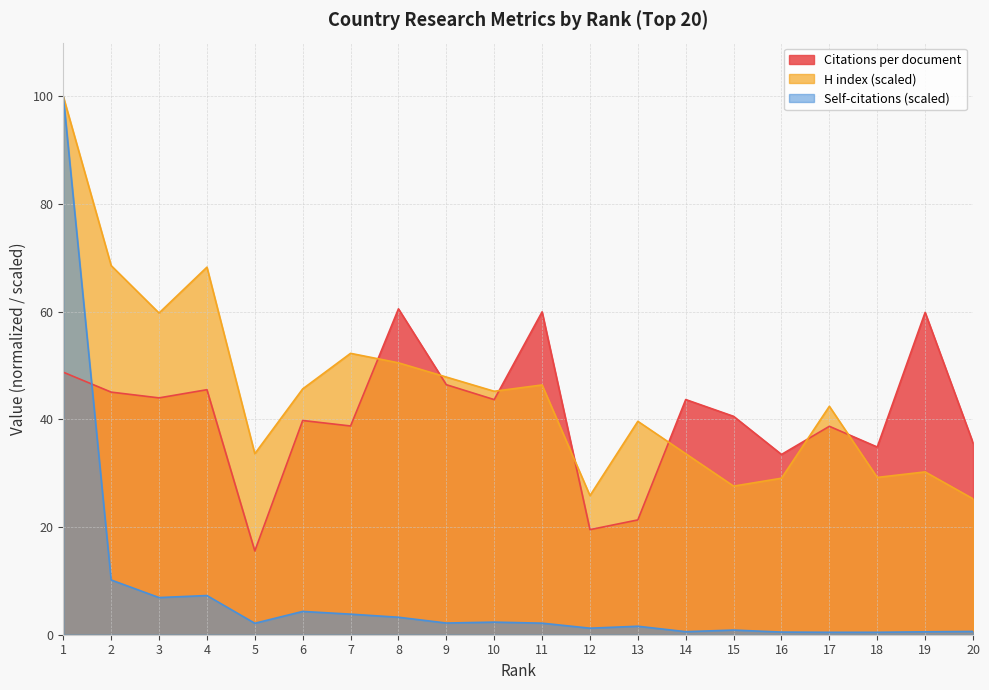

Where is the first local maximum for Self-citations (normalized)?

4